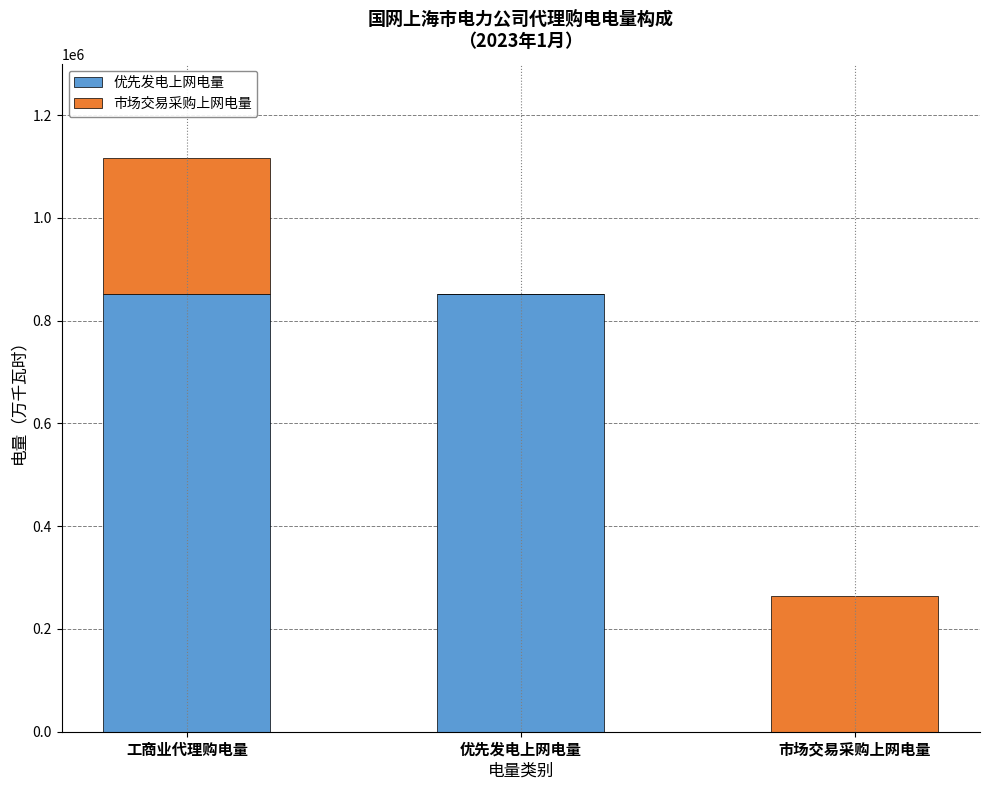

Are the bars horizontal?

No